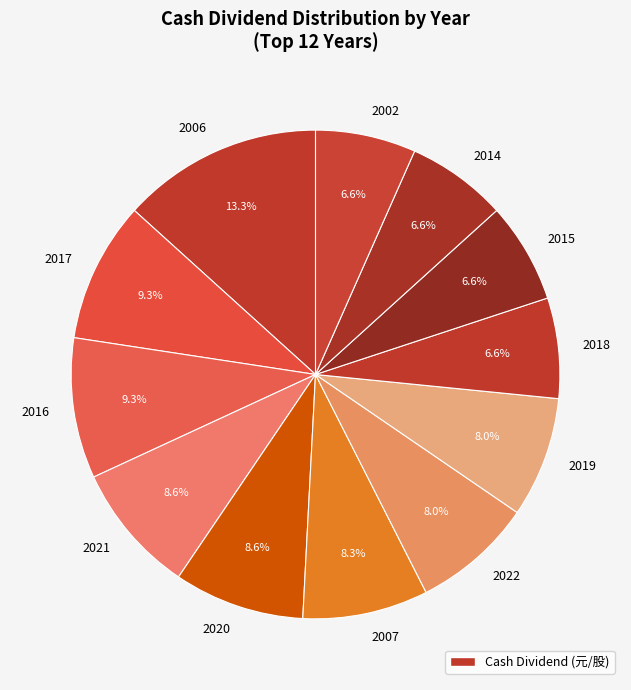

Count the number of slices in the pie.

12